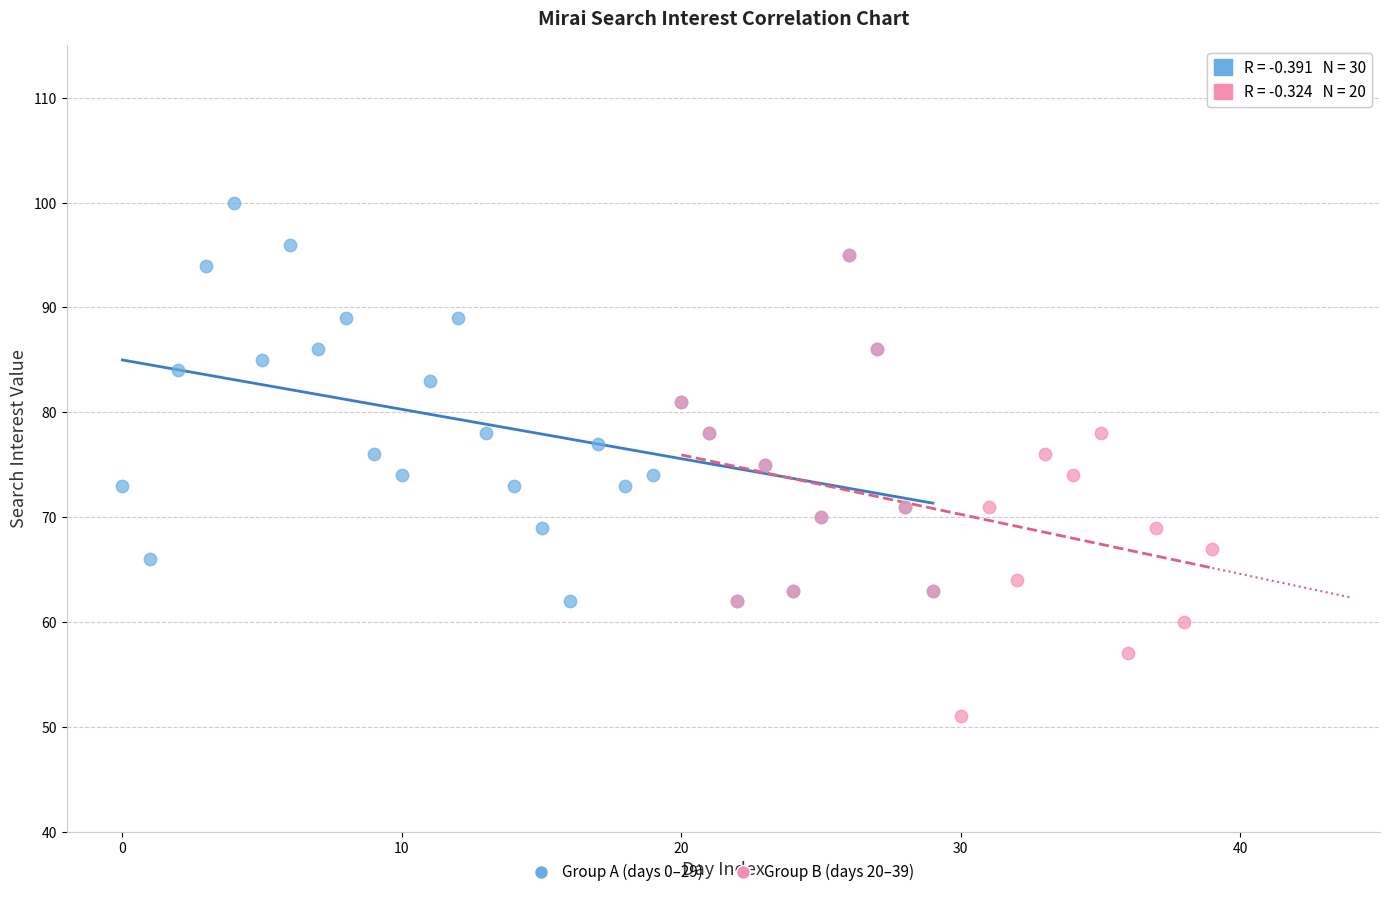

Which series reaches the minimum Y coordinate?

Group B (days 20–39)